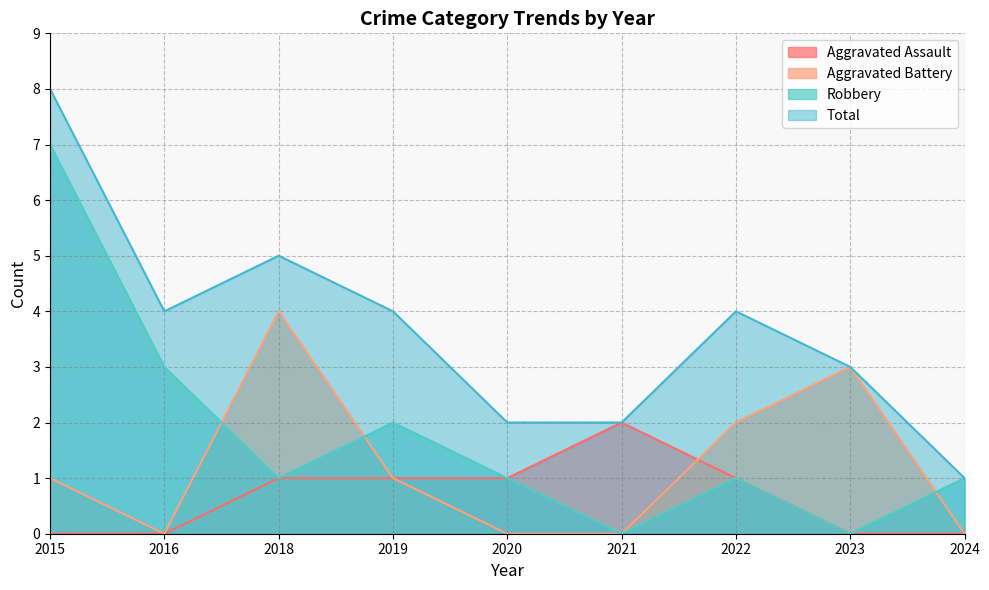

Where does the Aggravated Assault series first go above 1?

2021